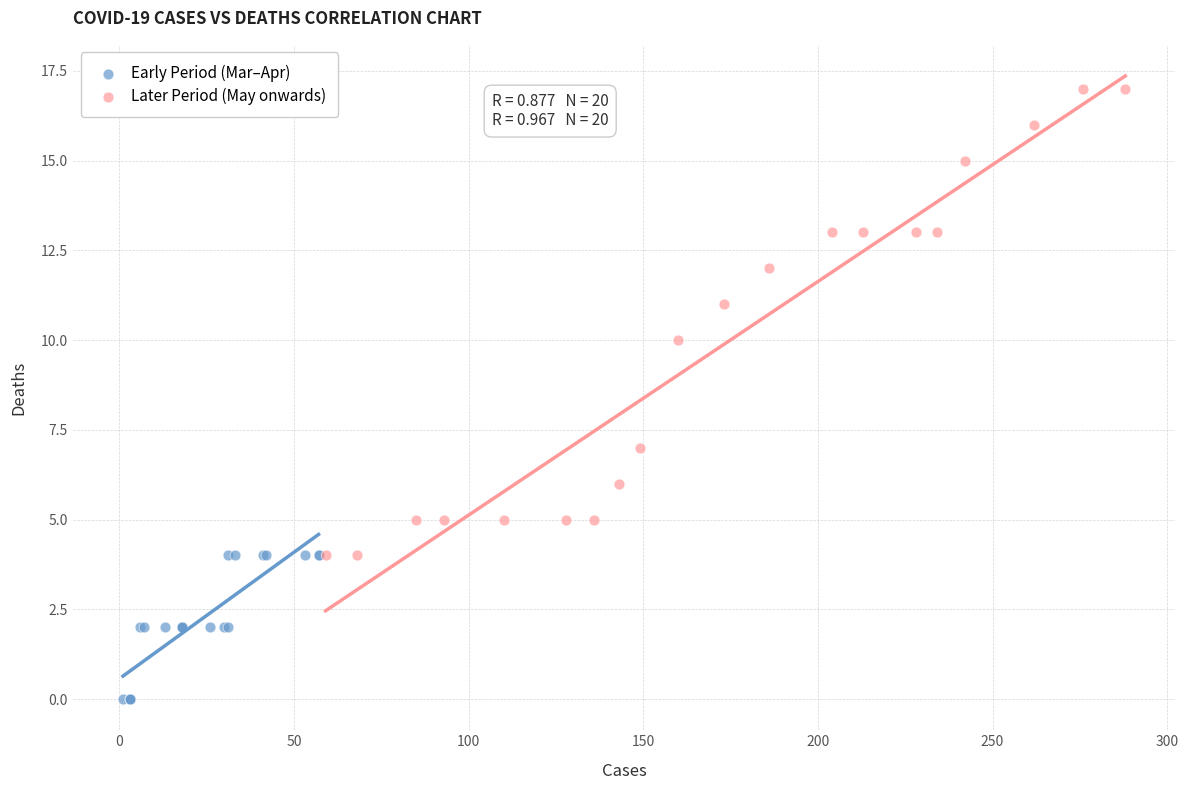

Which series has the widest spread of Y values?

Later Period (May onwards)